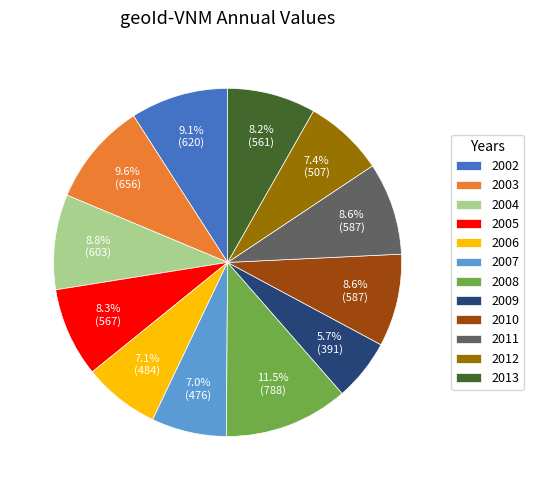

To the nearest percent, what portion does 2013 represent?

8%